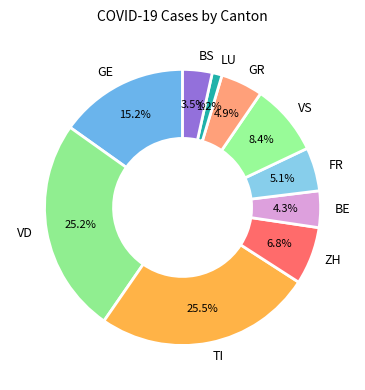

How many segments does this pie chart have?

10